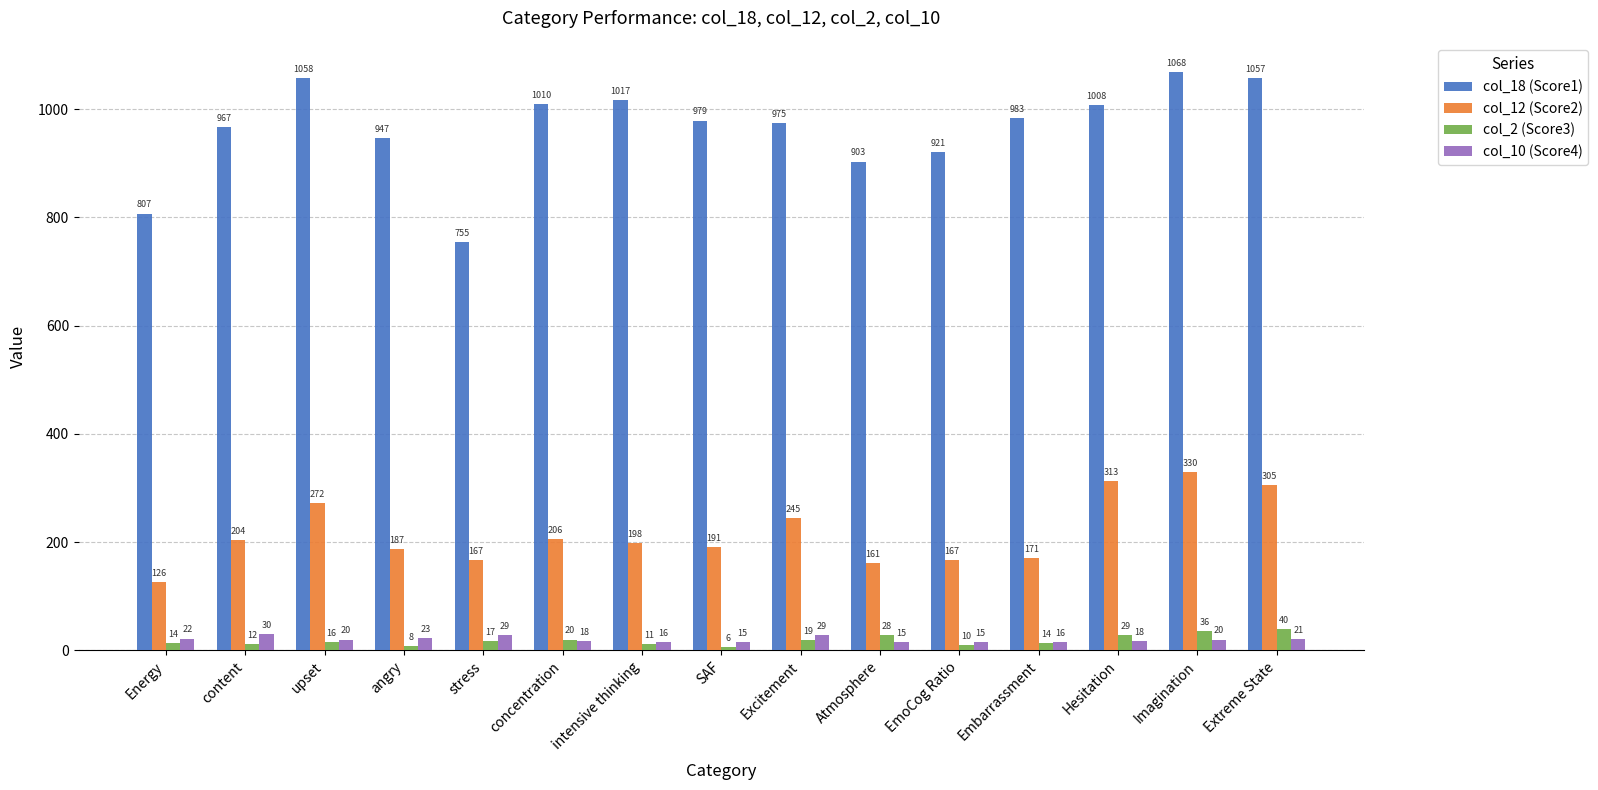

What is the difference between the highest and lowest values at Extreme State?

1036